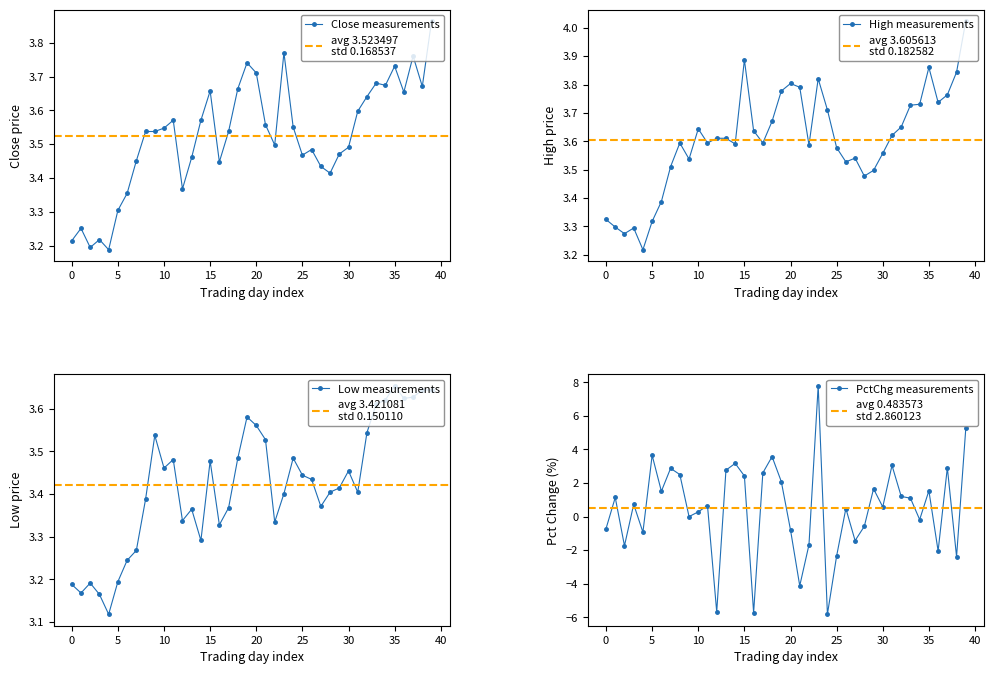

Count the close values in the range 3 to 4.

40